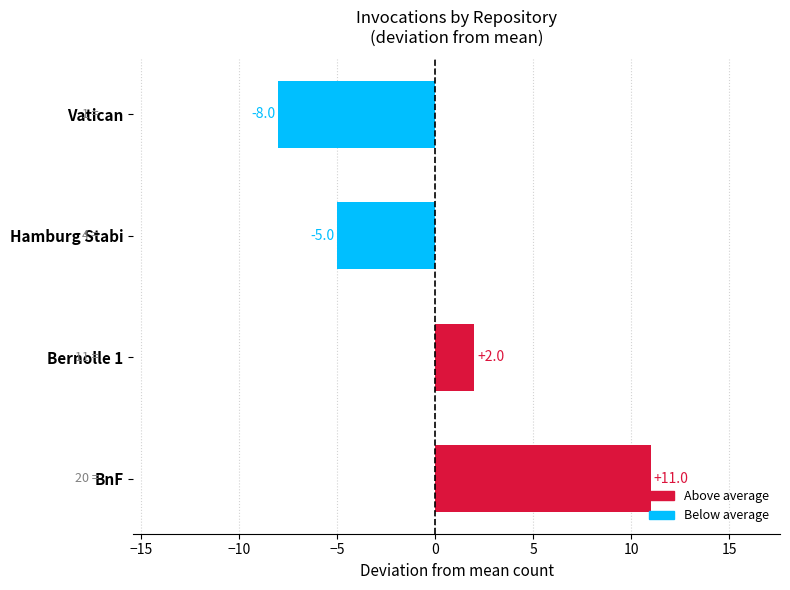

Between Vatican and BnF, which is larger?

BnF